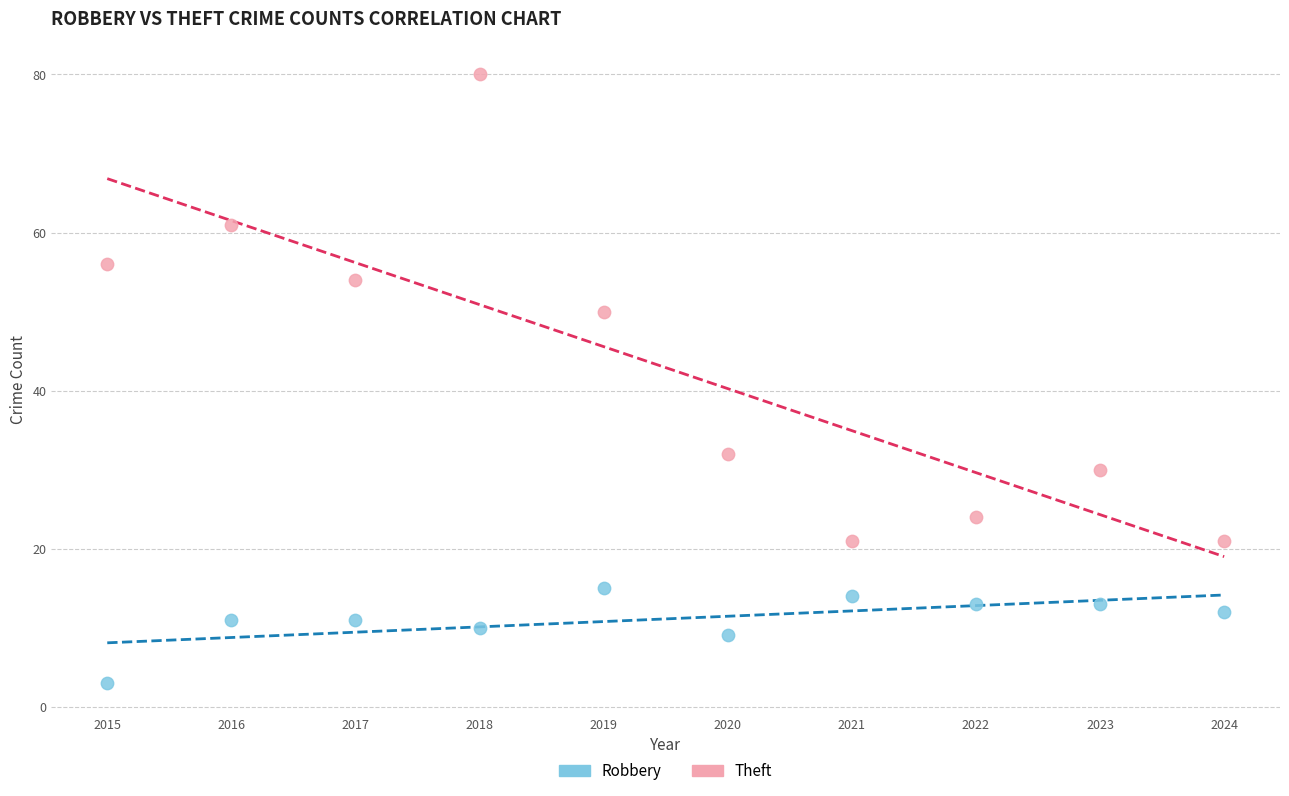

Across all data points, what is the range of Y values (max minus min)?

77